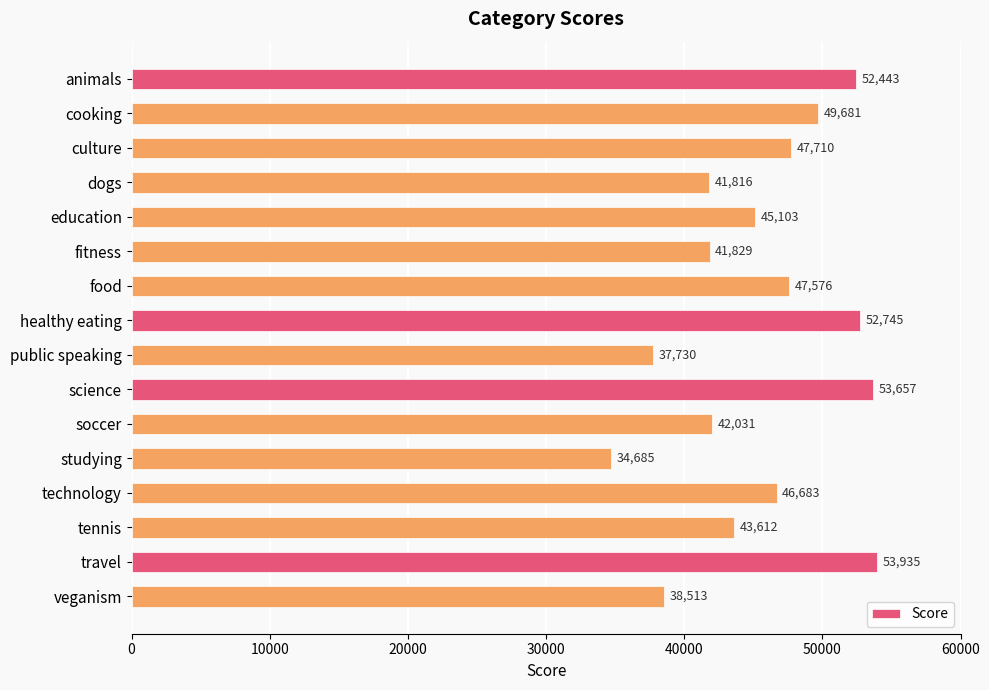

What position from the top is technology?

13